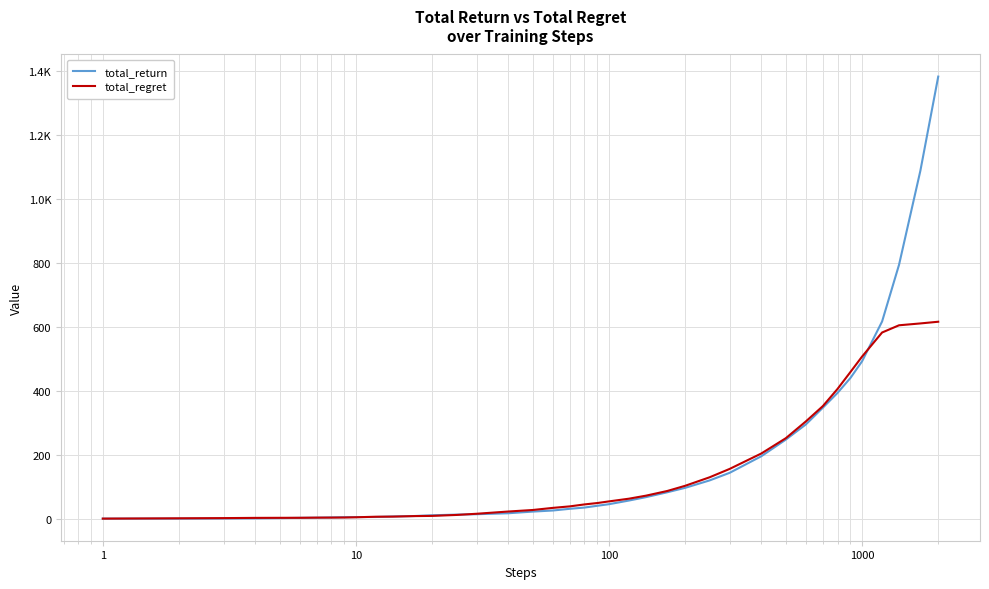

Does the chart display data point markers on the line(s)?

No